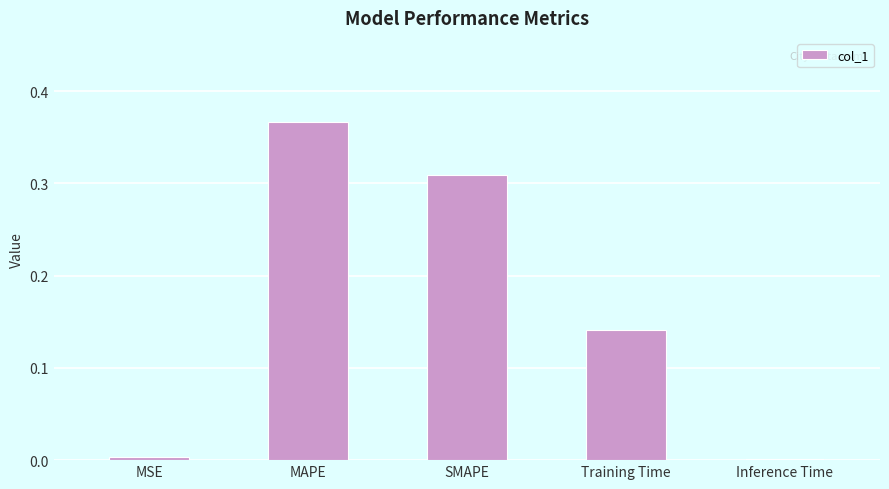

Are the bars horizontal?

No